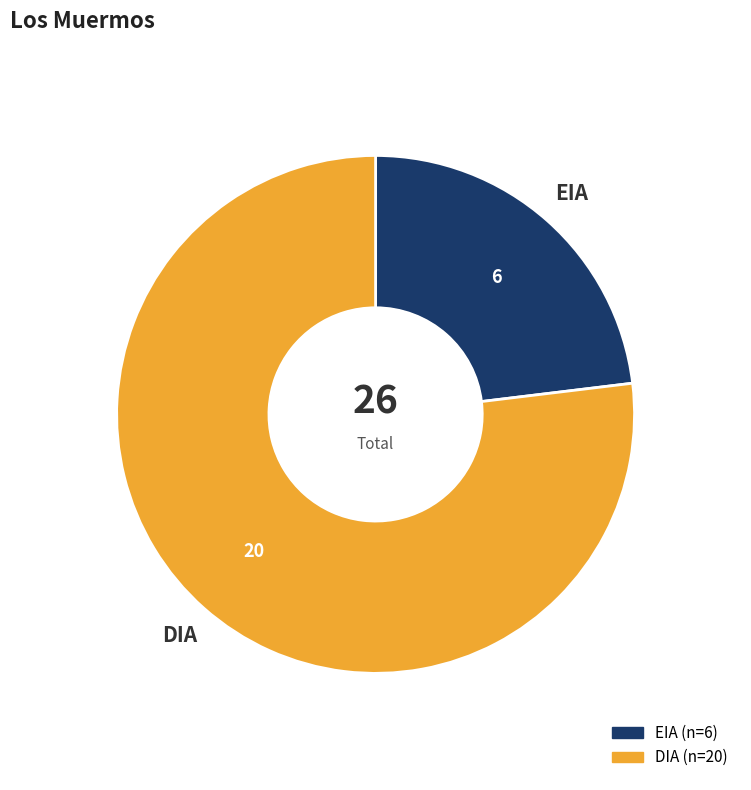

Rank the categories by value from highest to lowest.

DIA, EIA